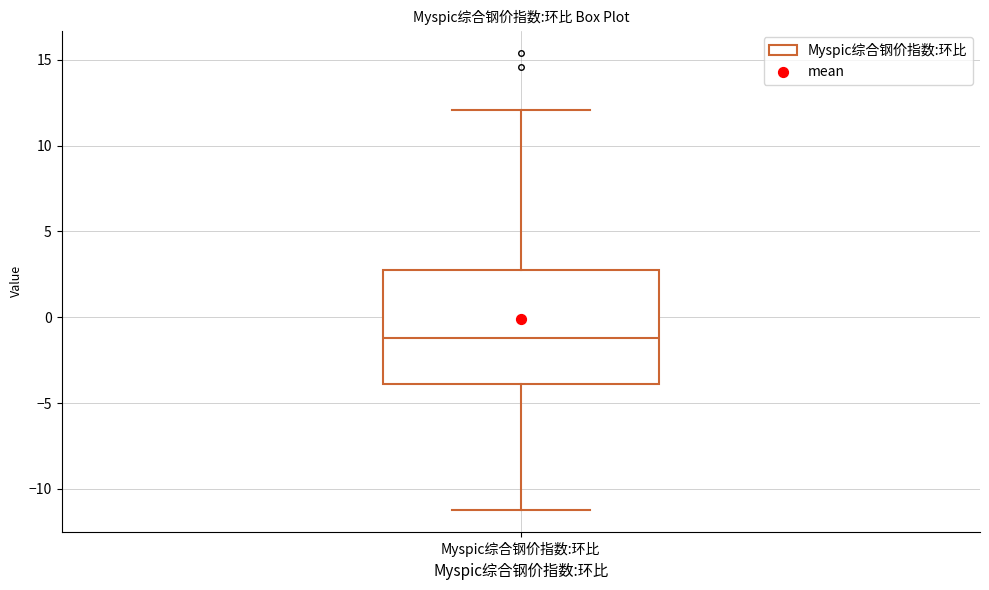

Transcribe this box plot: give where the median line is, the range the box spans, and where the two whiskers end, as read against the y-axis. The values are not printed on the chart, so give them approximately, as read against the axis.

median -1.0, box -4.0 to 2.5, whiskers -11.0 to 12.0